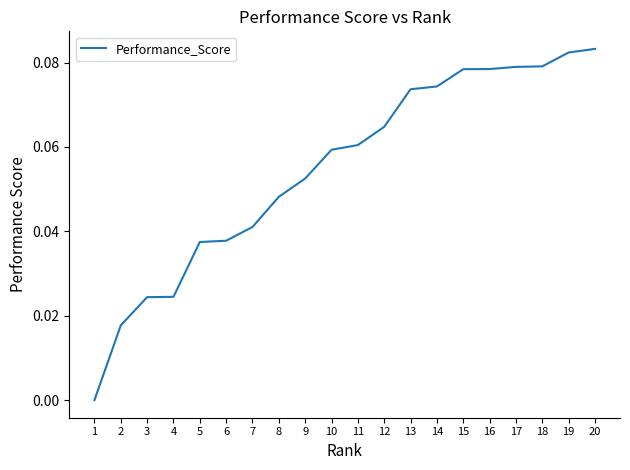

Is it true that the value at 8 is 0.0?

True